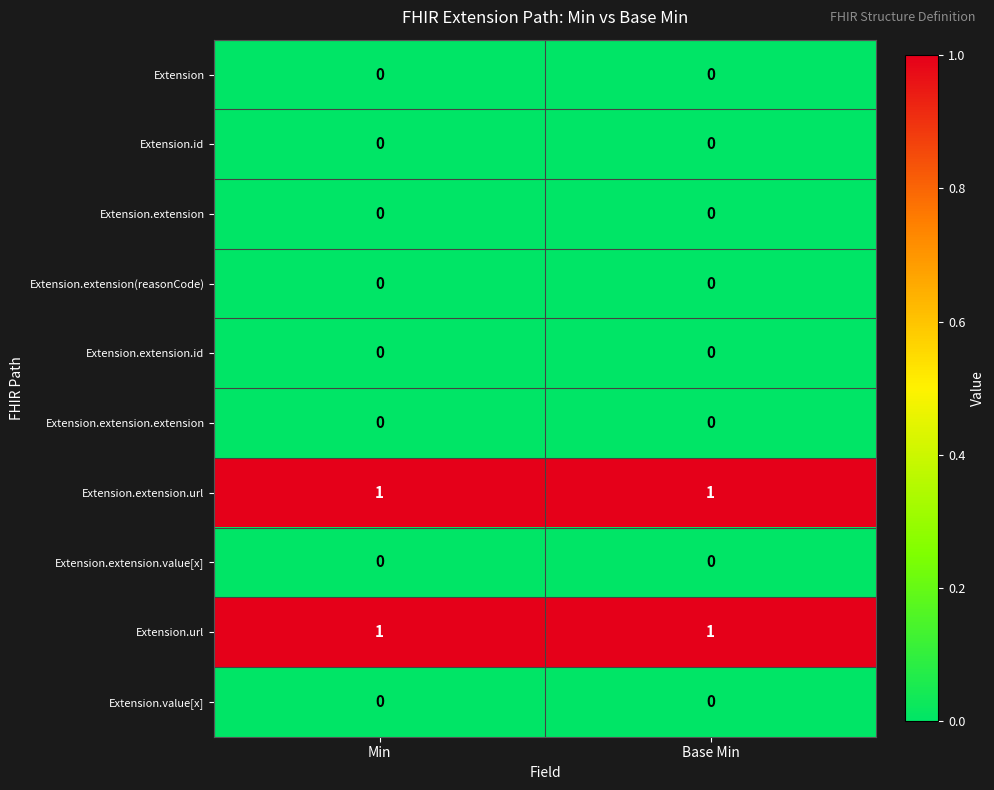

The Extension.id series shows 0 at Base Min. True or false?

True